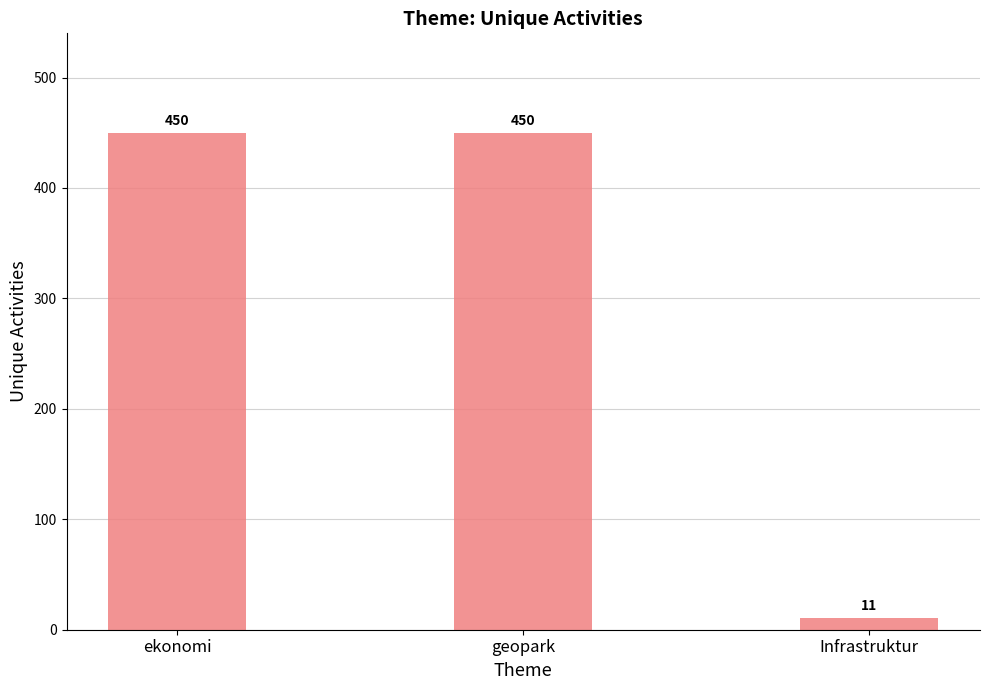

What position from the left is geopark?

2